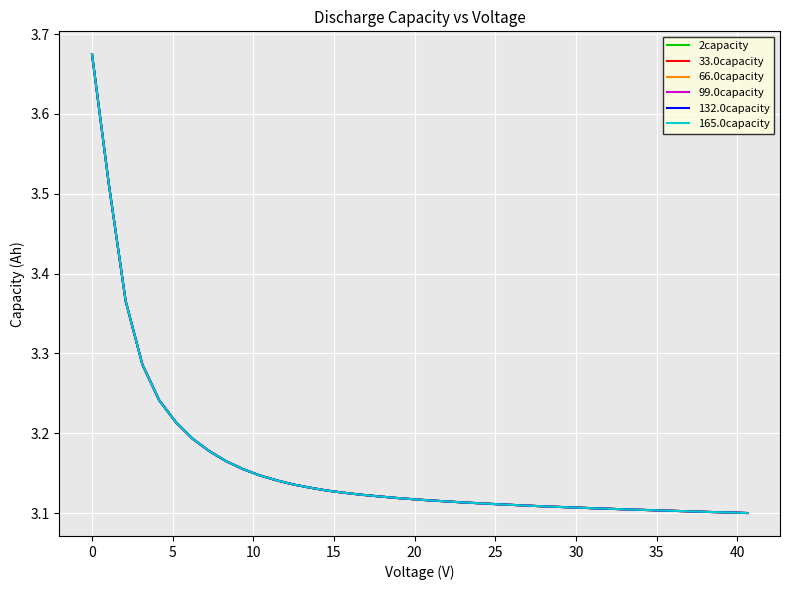

True or false: 2capacity and 132.0capacity intersect in this chart.

False